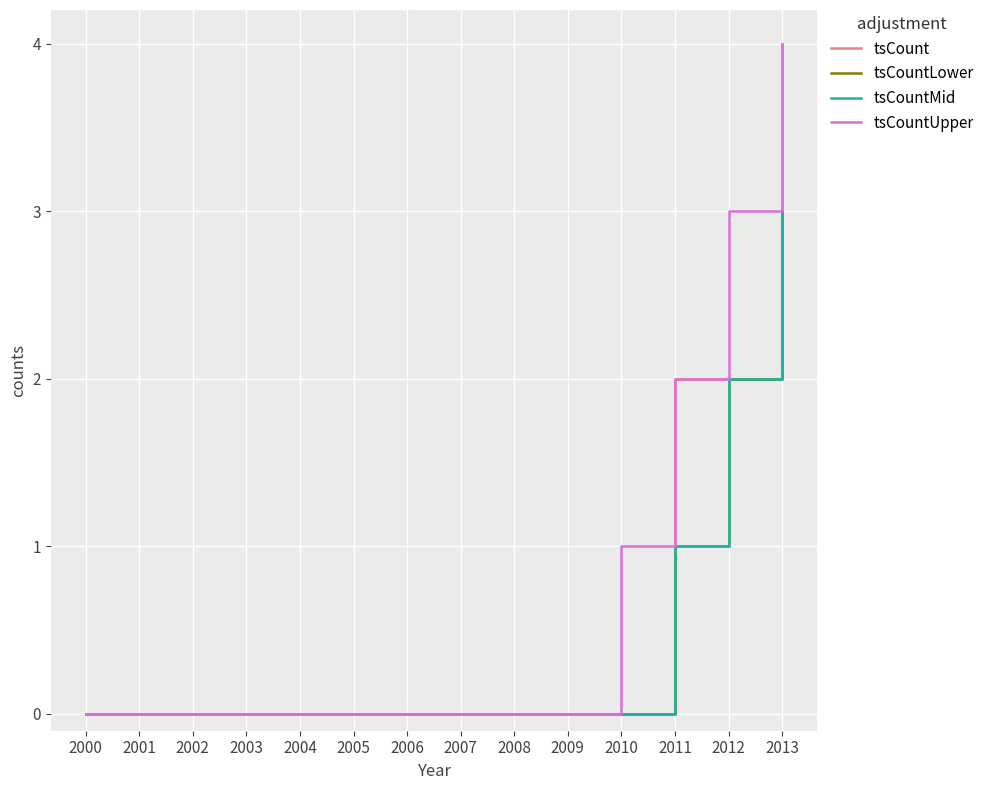

Reading left to right, transcribe all the data shown in this chart.

tsCount: 0	0	0	0	0	0	0	0	0	0	0	2	2	4
tsCountLower: 0	0	0	0	0	0	0	0	0	0	0	1	2	3
tsCountMid: 0	0	0	0	0	0	0	0	0	0	0	1	2	3
tsCountUpper: 0	0	0	0	0	0	0	0	0	0	1	2	3	4